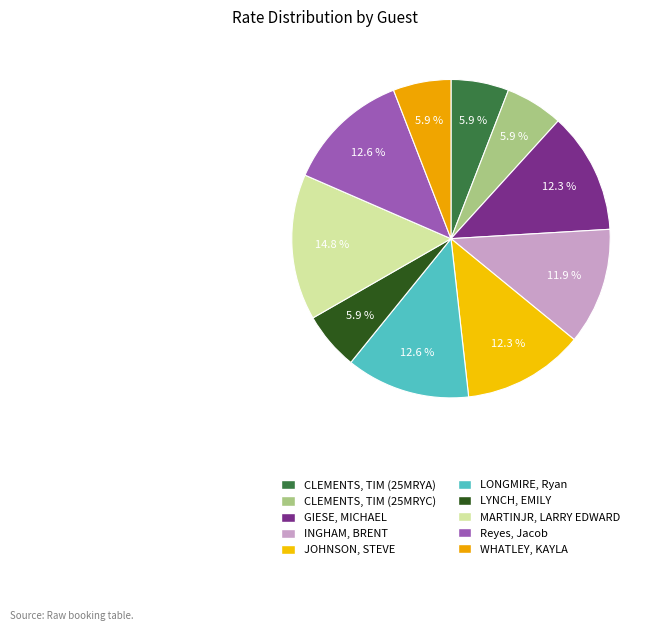

How many segments does this pie chart have?

10